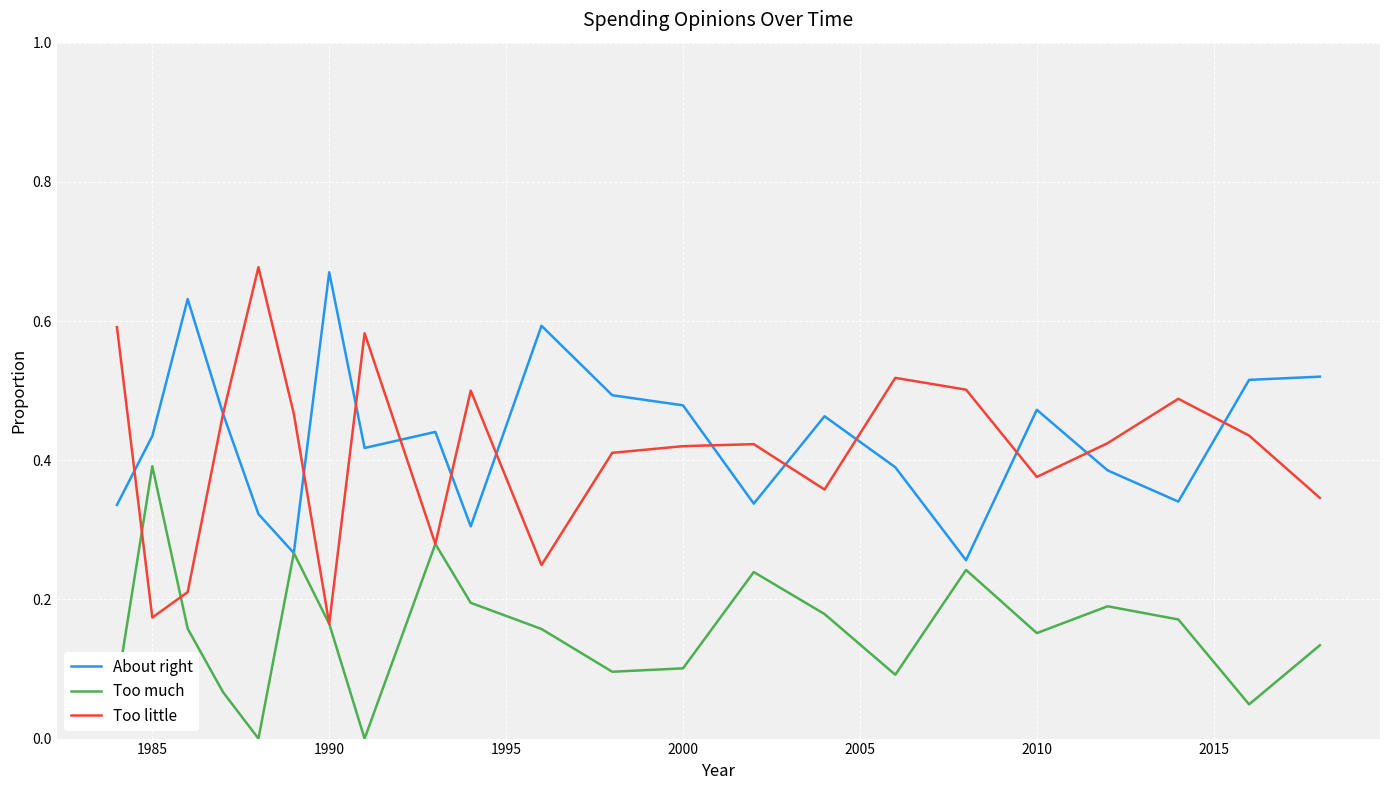

Which series has the largest range (max minus min)?

Too little